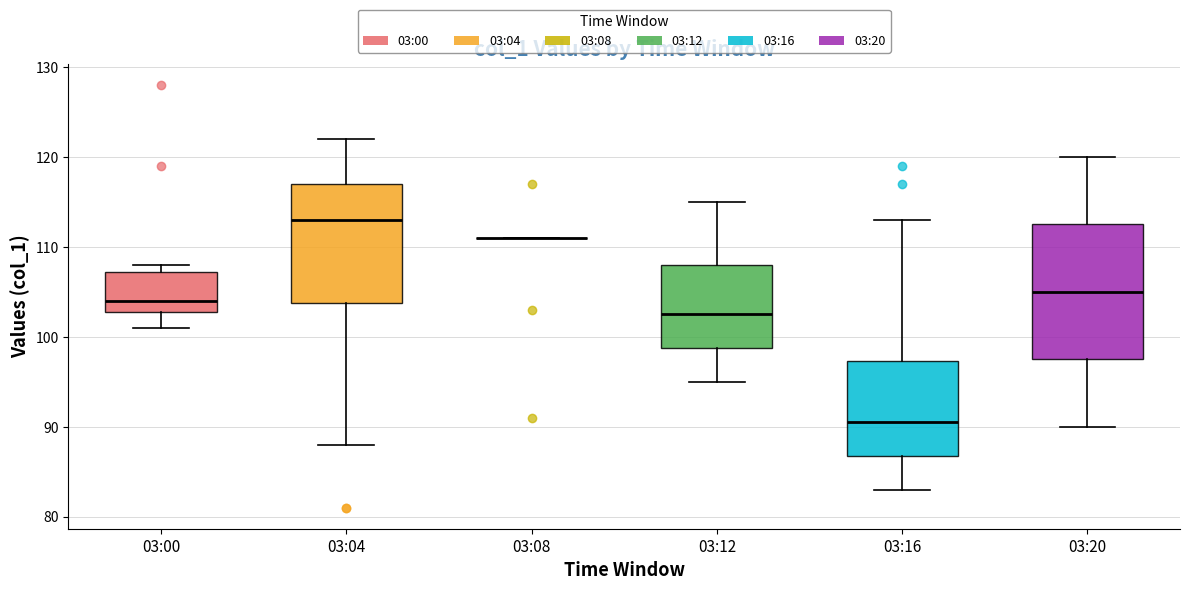

Which box is the tallest, from its lower edge to its upper edge?

03:20